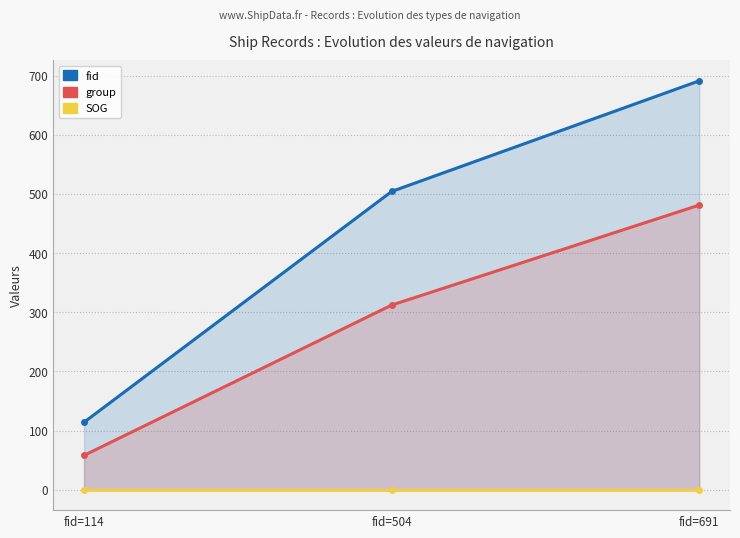

Reading left to right, what are all the values shown in this chart?

fid: 114	504	691
group: 58	312	481
SOG: 0	0	0